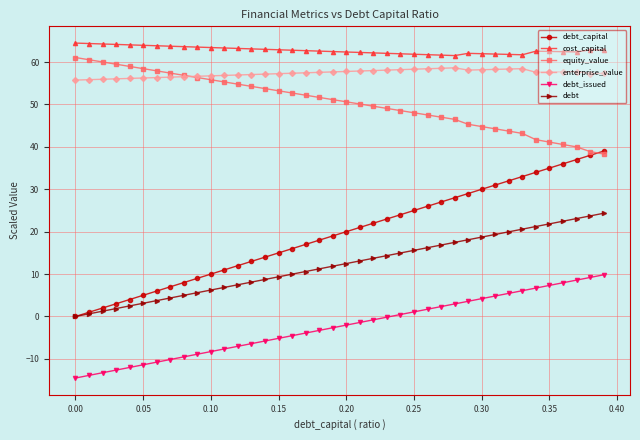

Does the chart have visible grid lines?

Yes